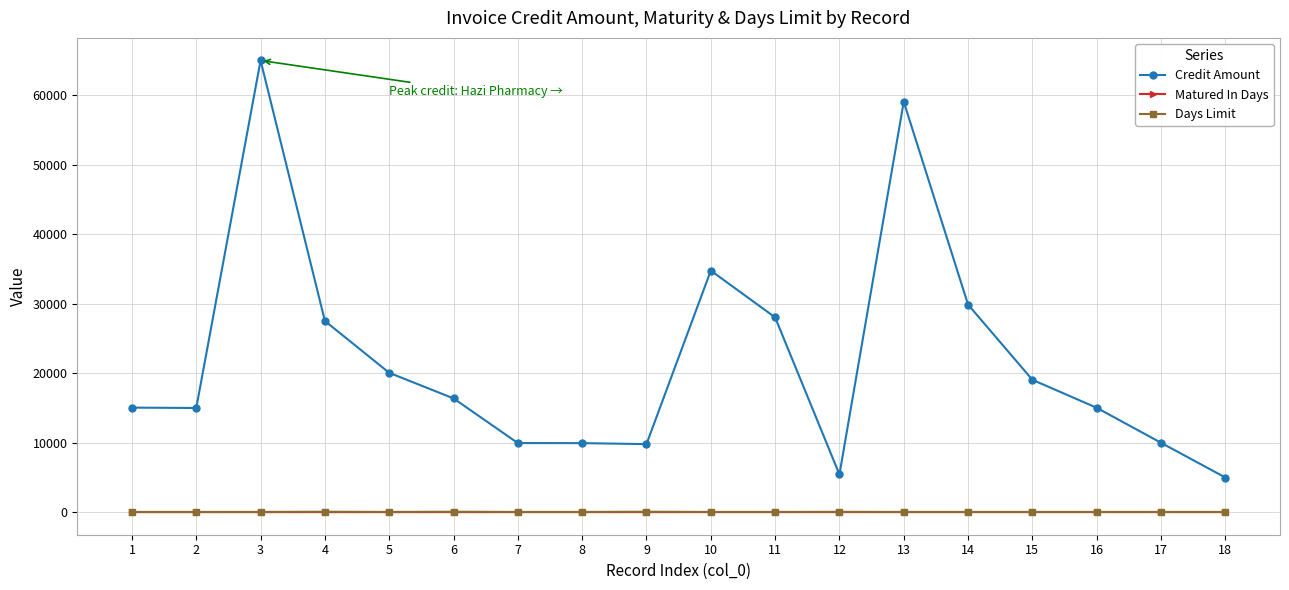

Which series has the largest total across all categories?

Credit Amount